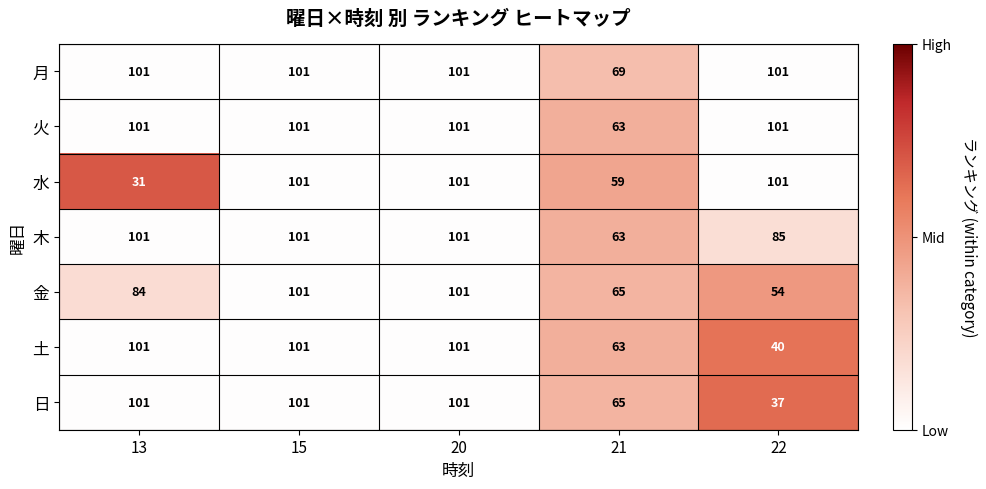

What is the total value across all series at 20?

707